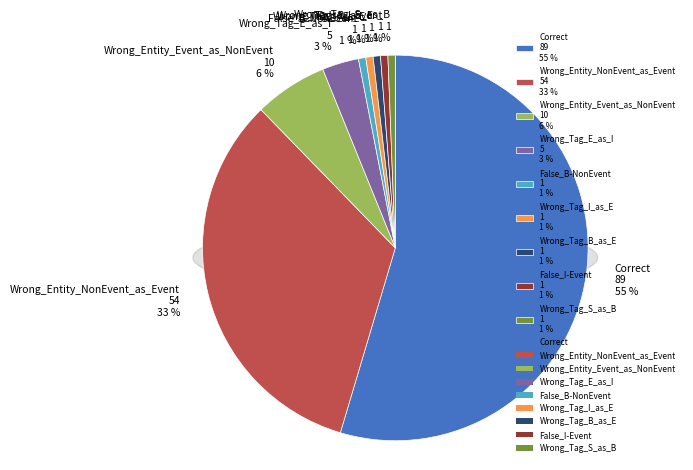

Is it true that Wrong_Tag_B_as_E is 15% of the pie?

False